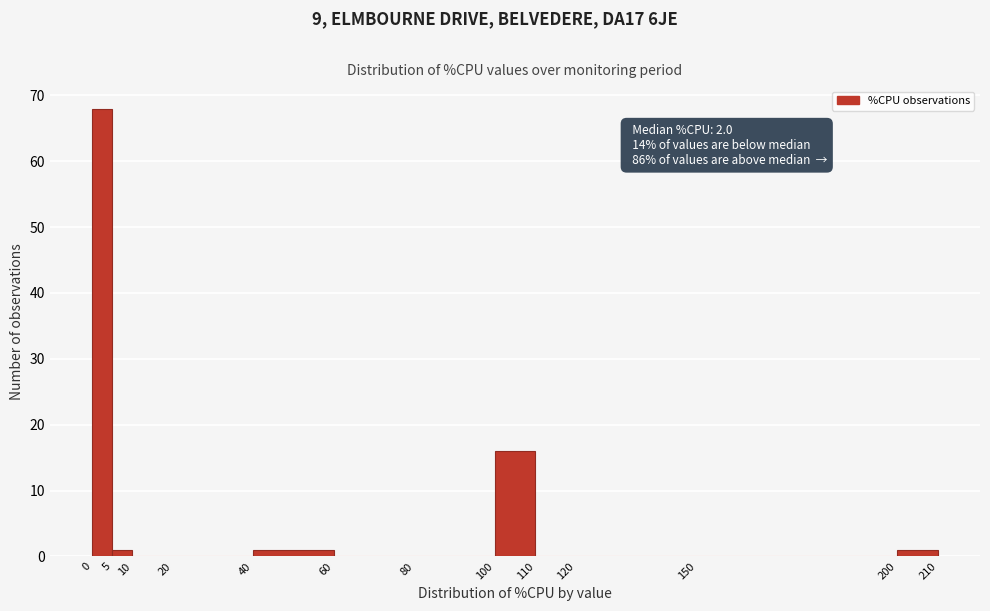

Which range on the x-axis has the tallest bar?

0 to 5